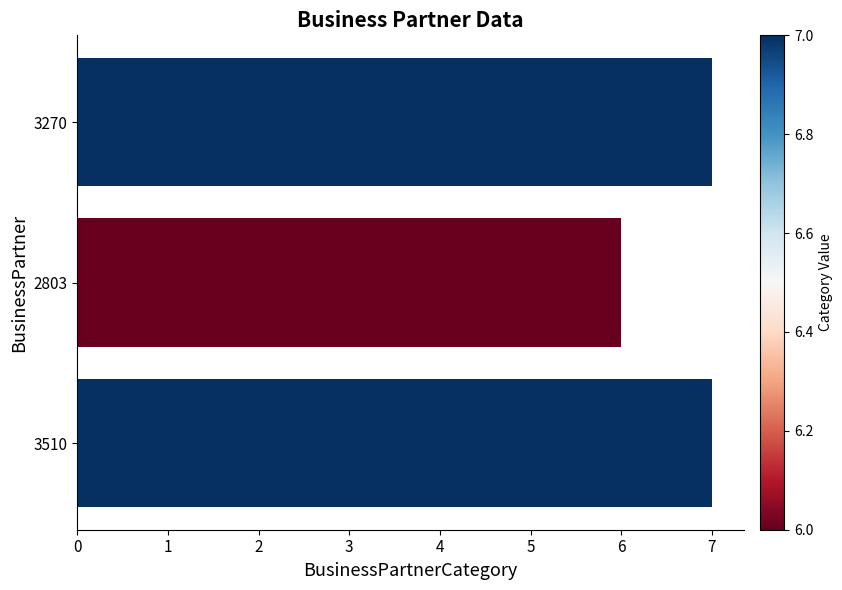

Count the number of categories in the chart.

3